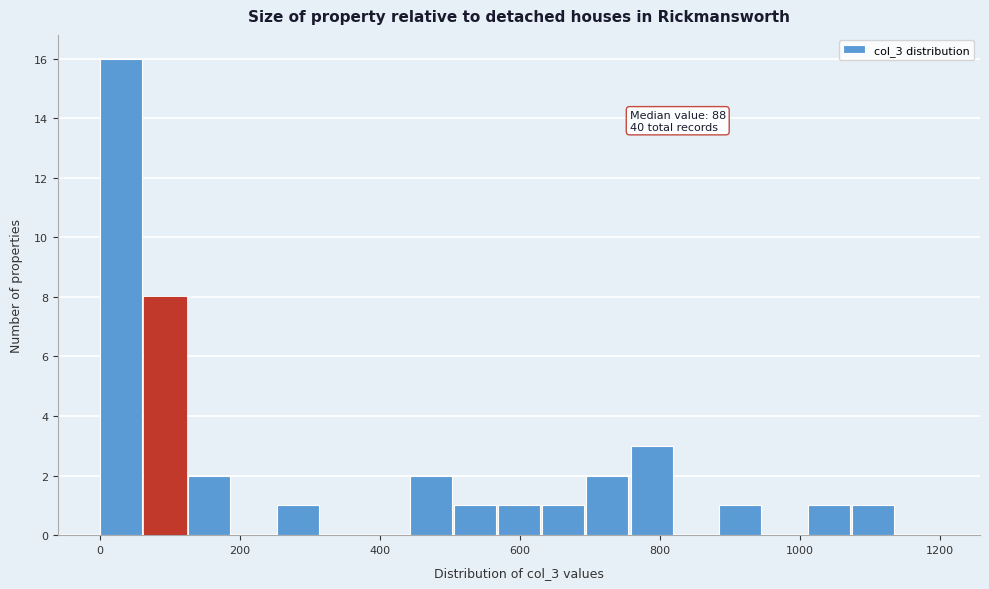

Read against the x-axis, roughly where is the centre of the tallest bar?

40